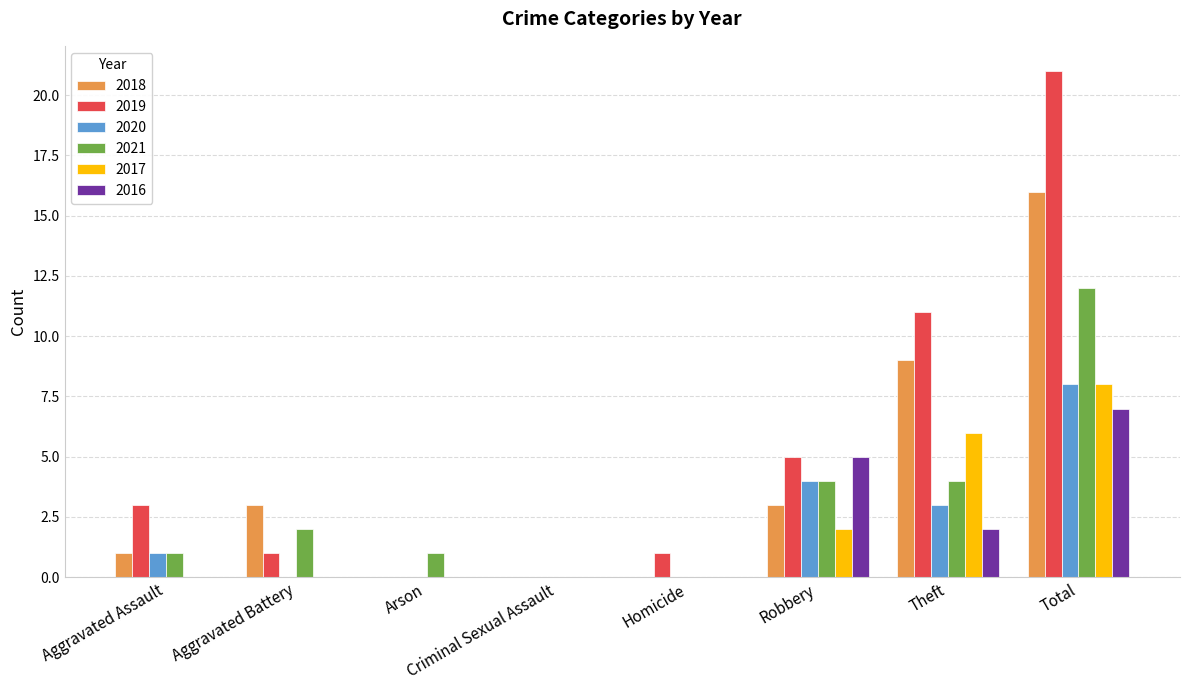

Which series has the largest total across all categories?

2019